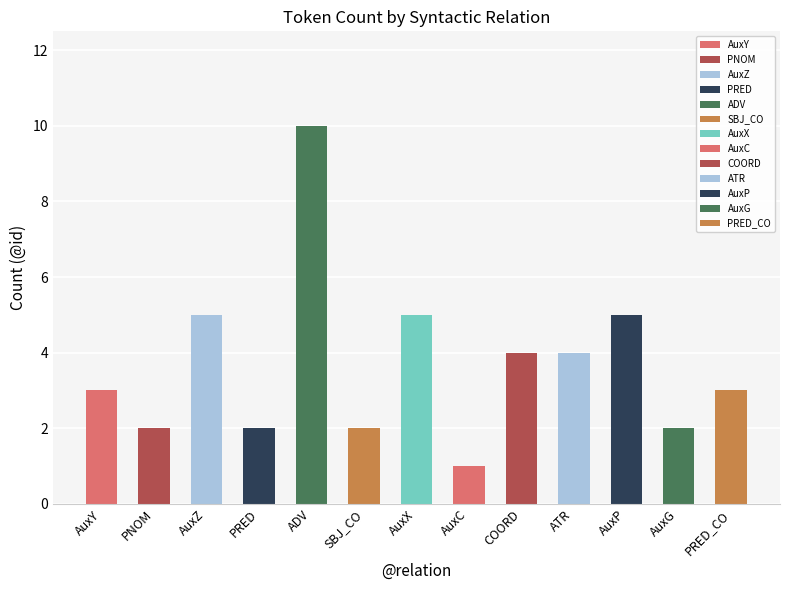

What is the average value?

4